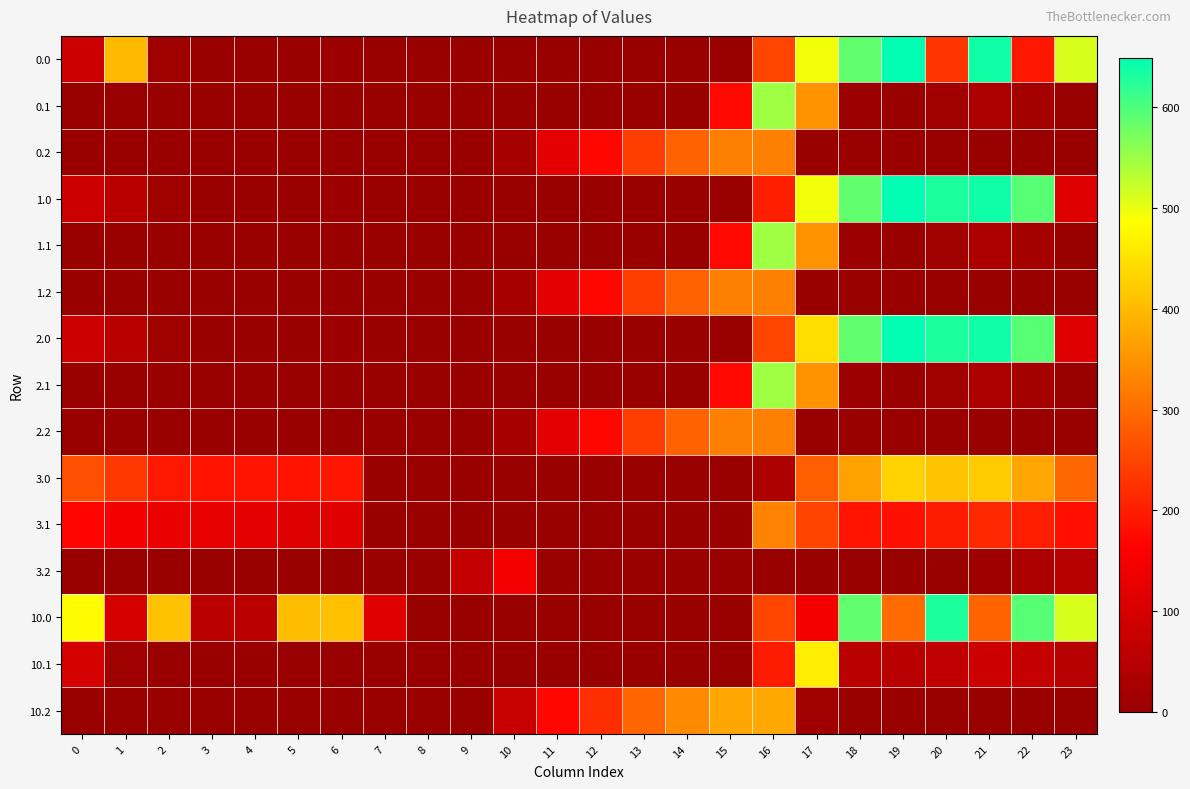

Reading left to right, transcribe all the data shown in this chart.

0.0: 0=82.0	1=400.3	2=10.3	3=4.4	4=4.9	5=3.8	6=8.0	7=0.0	8=0.0	9=0.0	10=0.0	11=0.0	12=0.0	13=0.0	14=0.0	15=0.0	16=250.9	17=494.8	18=586.7	19=649.2	20=229.9	21=638.4	22=192.3	23=511.3
0.1: 0=0.0	1=0.0	2=0.0	3=0.0	4=0.0	5=0.0	6=0.0	7=0.0	8=0.0	9=0.0	10=0.0	11=0.0	12=0.0	13=0.0	14=0.0	15=173.1	16=547.3	17=351.2	18=5.4	19=0.2	20=14.5	21=32.4	22=19.9	23=0.0
0.2: 0=0.0	1=0.0	2=0.0	3=0.0	4=0.0	5=0.0	6=0.0	7=0.0	8=0.0	9=0.0	10=23.5	11=120.6	12=171.2	13=240.4	14=287.4	15=325.8	16=326.6	17=0.0	18=0.0	19=0.0	20=0.0	21=0.0	22=0.0	23=0.0
1.0: 0=82.0	1=49.5	2=10.3	3=4.4	4=4.9	5=3.8	6=8.0	7=0.0	8=0.0	9=0.0	10=0.0	11=0.0	12=0.0	13=0.0	14=0.0	15=0.0	16=201.7	17=494.8	18=586.7	19=649.2	20=629.9	21=638.4	22=592.3	23=111.3
1.1: 0=0.0	1=0.0	2=0.0	3=0.0	4=0.0	5=0.0	6=0.0	7=0.0	8=0.0	9=0.0	10=0.0	11=0.0	12=0.0	13=0.0	14=0.0	15=173.1	16=547.3	17=351.2	18=5.4	19=0.2	20=14.5	21=32.4	22=19.9	23=0.0
1.2: 0=0.0	1=0.0	2=0.0	3=0.0	4=0.0	5=0.0	6=0.0	7=0.0	8=0.0	9=0.0	10=23.5	11=120.6	12=171.2	13=240.4	14=287.4	15=325.8	16=326.6	17=0.0	18=0.0	19=0.0	20=0.0	21=0.0	22=0.0	23=0.0
2.0: 0=82.0	1=49.5	2=10.3	3=4.4	4=4.9	5=3.8	6=8.0	7=0.0	8=0.0	9=0.0	10=0.0	11=0.0	12=0.0	13=0.0	14=0.0	15=0.0	16=250.9	17=445.6	18=586.7	19=649.2	20=629.9	21=638.4	22=592.3	23=111.3
2.1: 0=0.0	1=0.0	2=0.0	3=0.0	4=0.0	5=0.0	6=0.0	7=0.0	8=0.0	9=0.0	10=0.0	11=0.0	12=0.0	13=0.0	14=0.0	15=173.1	16=547.3	17=351.2	18=5.4	19=0.2	20=14.5	21=32.4	22=19.9	23=0.0
2.2: 0=0.0	1=0.0	2=0.0	3=0.0	4=0.0	5=0.0	6=0.0	7=0.0	8=0.0	9=0.0	10=23.5	11=120.6	12=171.2	13=240.4	14=287.4	15=325.8	16=326.6	17=0.0	18=0.0	19=0.0	20=0.0	21=0.0	22=0.0	23=0.0
3.0: 0=265.0	1=232.5	2=193.3	3=187.4	4=187.9	5=186.8	6=191.0	7=0.0	8=0.0	9=0.0	10=0.0	11=0.0	12=0.0	13=0.0	14=0.0	15=0.0	16=33.9	17=283.6	18=369.7	19=432.2	20=412.9	21=421.4	22=375.3	23=294.3
3.1: 0=167.6	1=144.1	2=130.9	3=125.7	4=122.6	5=108.7	6=115.2	7=0.1	8=0.0	9=0.0	10=0.0	11=0.0	12=0.0	13=0.0	14=0.0	15=0.0	16=330.3	17=249.6	18=188.4	19=183.2	20=197.5	21=215.4	22=202.9	23=182.4
3.2: 0=0.0	1=0.0	2=0.0	3=0.0	4=0.0	5=0.0	6=0.0	7=0.0	8=0.0	9=71.5	10=146.2	11=0.0	12=0.0	13=0.0	14=0.0	15=0.0	16=0.0	17=0.0	18=0.0	19=0.0	20=0.0	21=9.4	22=30.4	23=49.2
10.0: 0=482.0	1=99.5	2=410.3	3=54.4	4=54.9	5=403.8	6=408.0	7=115.2	8=0.0	9=0.0	10=0.0	11=0.0	12=0.0	13=0.0	14=0.0	15=0.0	16=250.9	17=144.8	18=586.7	19=299.2	20=629.9	21=288.4	22=592.3	23=511.3
10.1: 0=97.2	1=11.1	2=0.0	3=0.0	4=0.0	5=0.0	6=0.0	7=0.0	8=0.0	9=0.0	10=0.0	11=0.0	12=0.0	13=0.0	14=0.0	15=0.0	16=197.3	17=466.6	18=55.4	19=50.2	20=64.5	21=82.4	22=69.9	23=49.4
10.2: 0=0.0	1=0.0	2=0.0	3=0.0	4=0.0	5=0.0	6=0.0	7=0.0	8=0.0	9=0.0	10=73.5	11=170.6	12=221.2	13=290.4	14=337.4	15=375.8	16=376.6	17=12.4	18=0.0	19=0.0	20=0.0	21=0.0	22=0.0	23=0.0